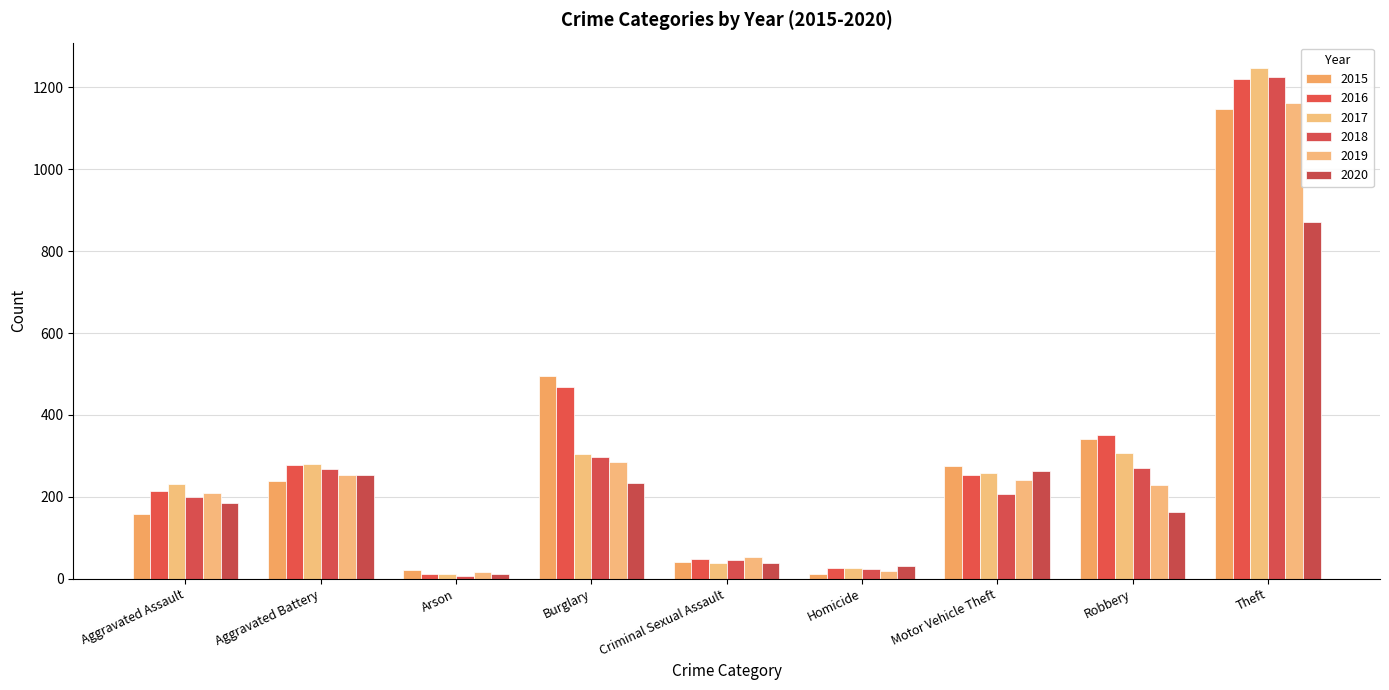

What value does the 2019 series have at Burglary?

284